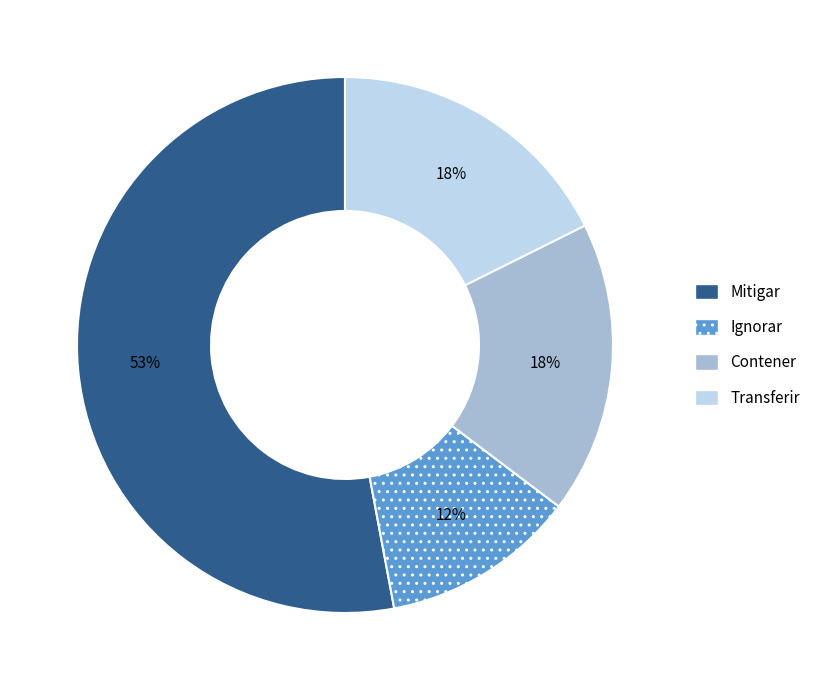

Which has a higher value, Contener or Ignorar?

Contener